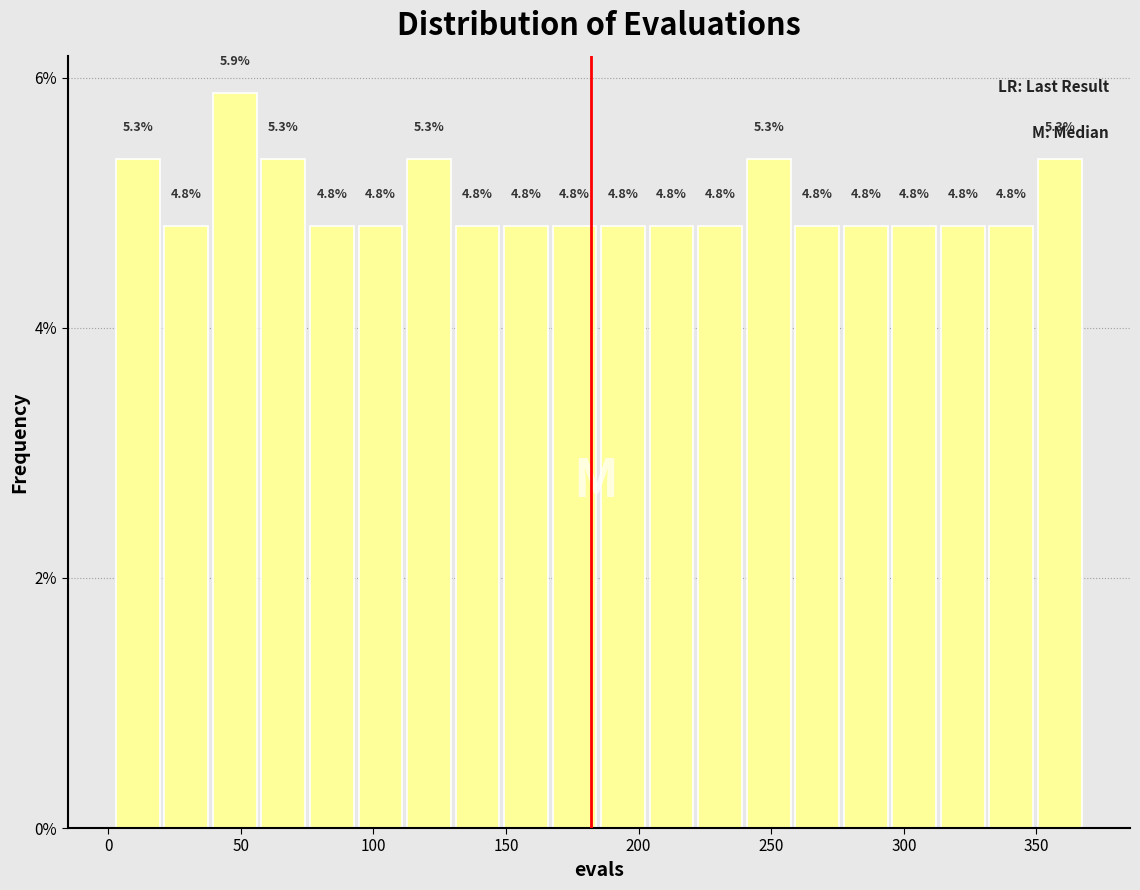

Around what value on the x-axis is the tallest bar? Give the approximate position of its centre, as read against the axis.

50